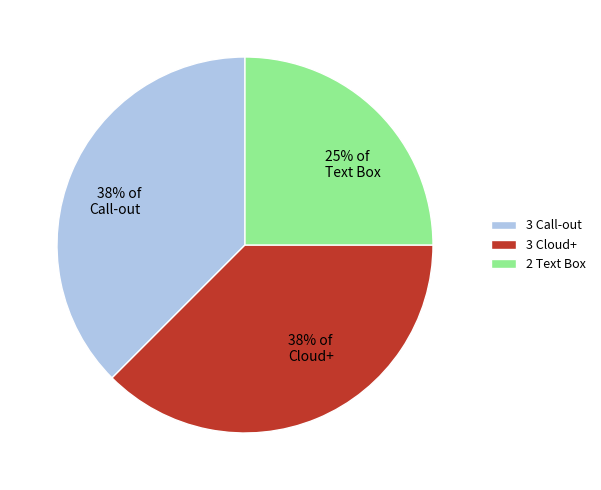

How many segments does this pie chart have?

3